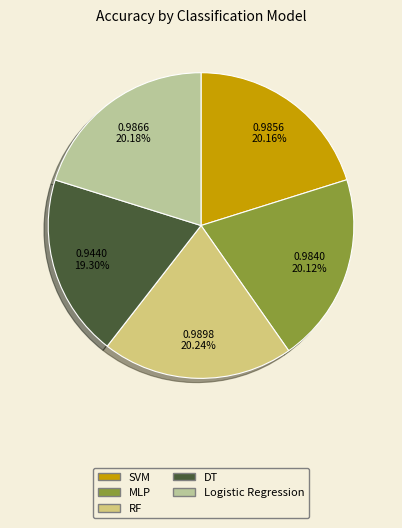

Is it true that MLP is 29% of the pie?

False